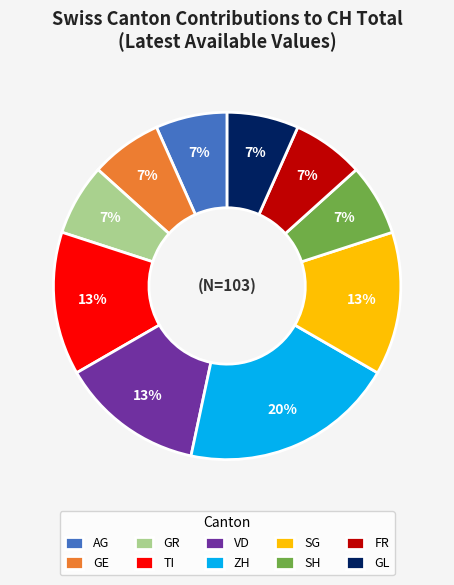

Does GE represent more than half of the total?

No